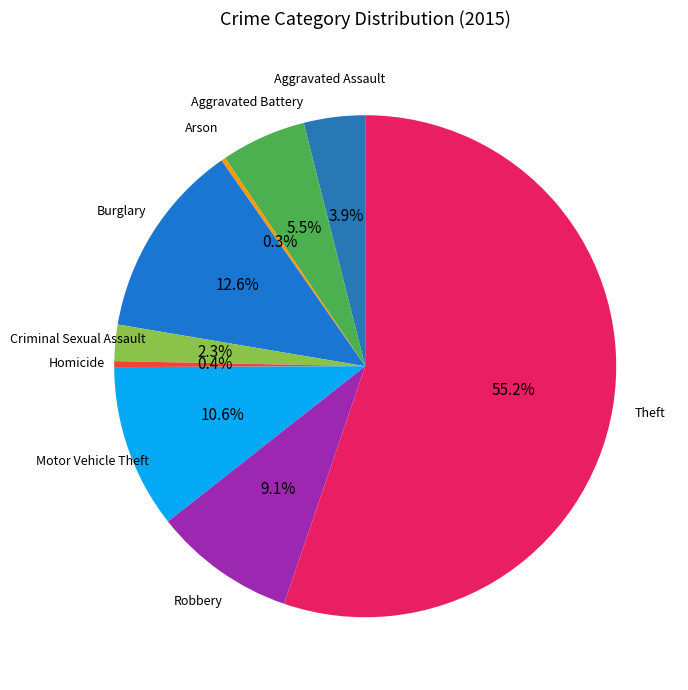

What is the majority slice?

Theft